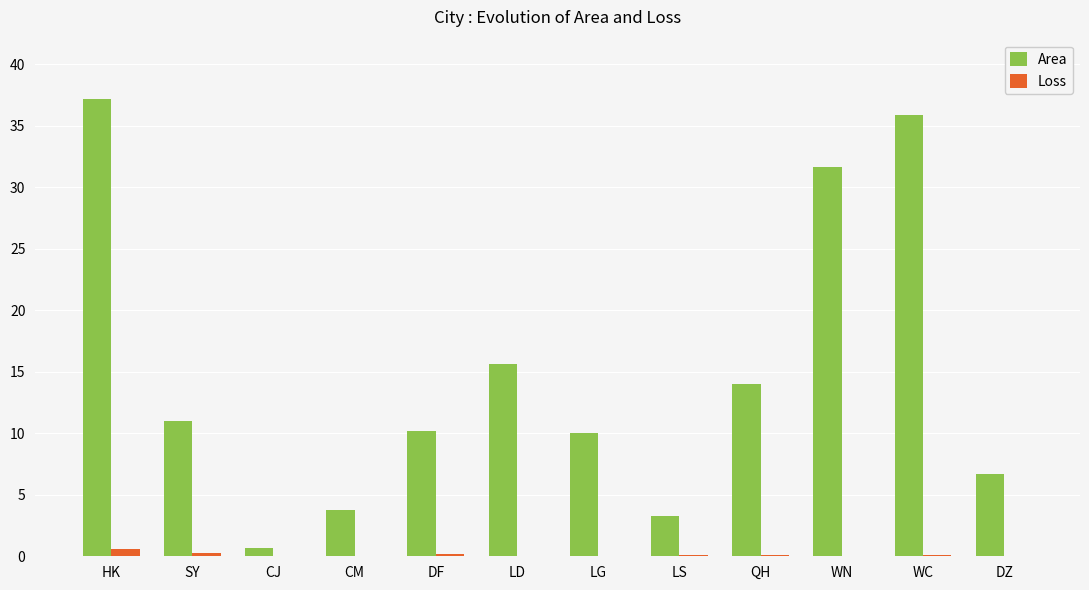

Where is Area nearest to the value 18?

LD